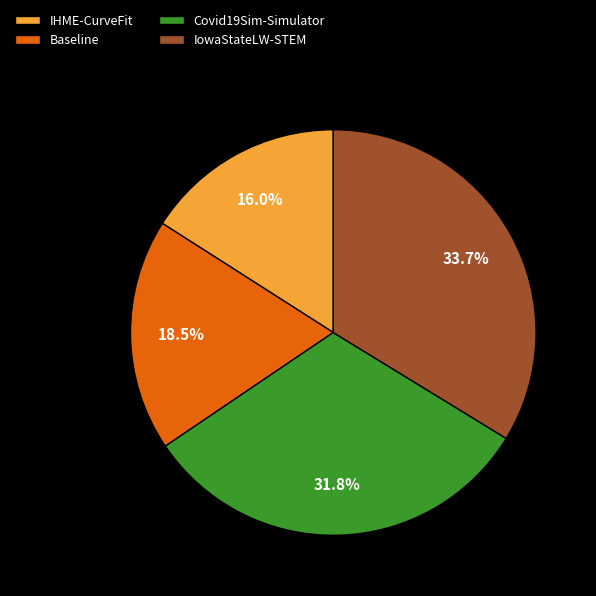

Rank the categories by value from highest to lowest.

IowaStateLW-STEM, Covid19Sim-Simulator, Baseline, IHME-CurveFit